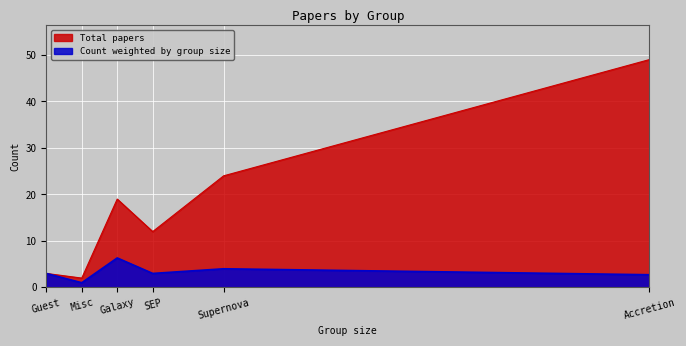

True or false: Total papers and Count weighted by group size cross at least once.

False